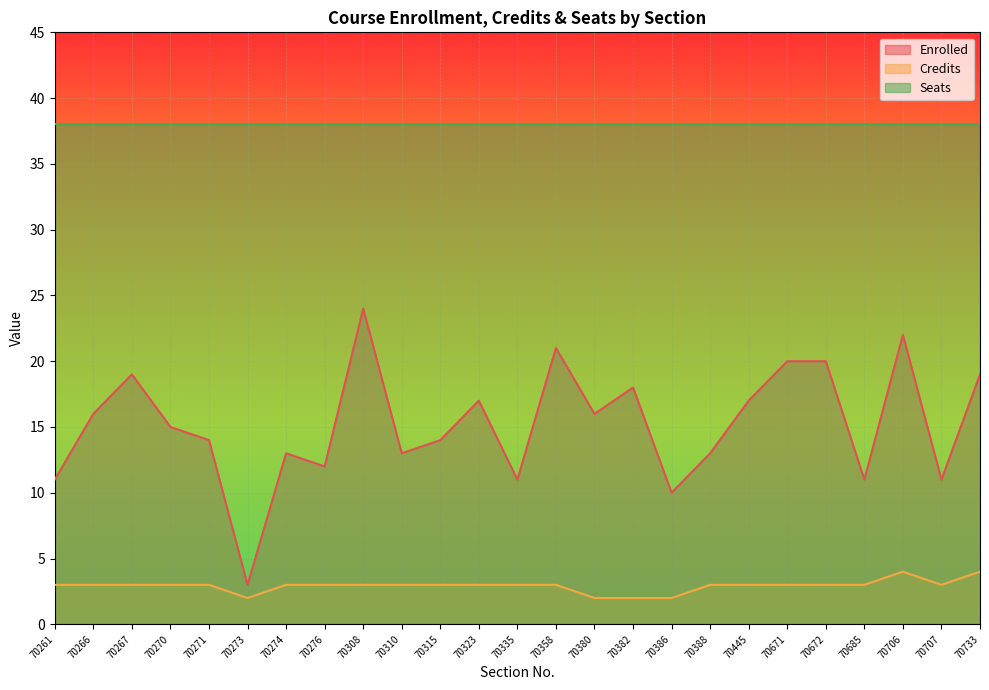

How many lines are shown in the chart?

3